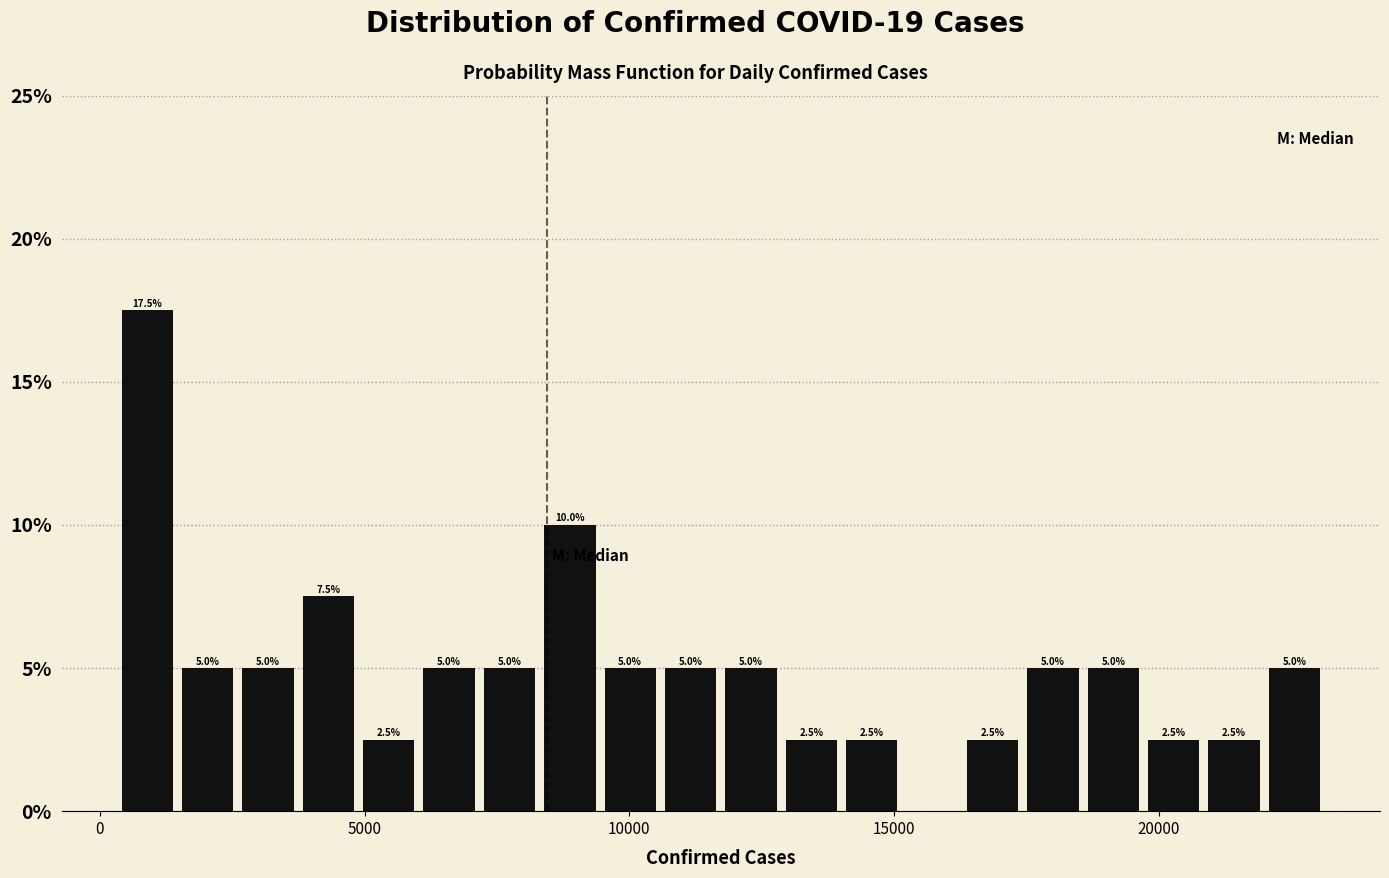

Read against the x-axis, roughly where is the centre of the tallest bar?

1000